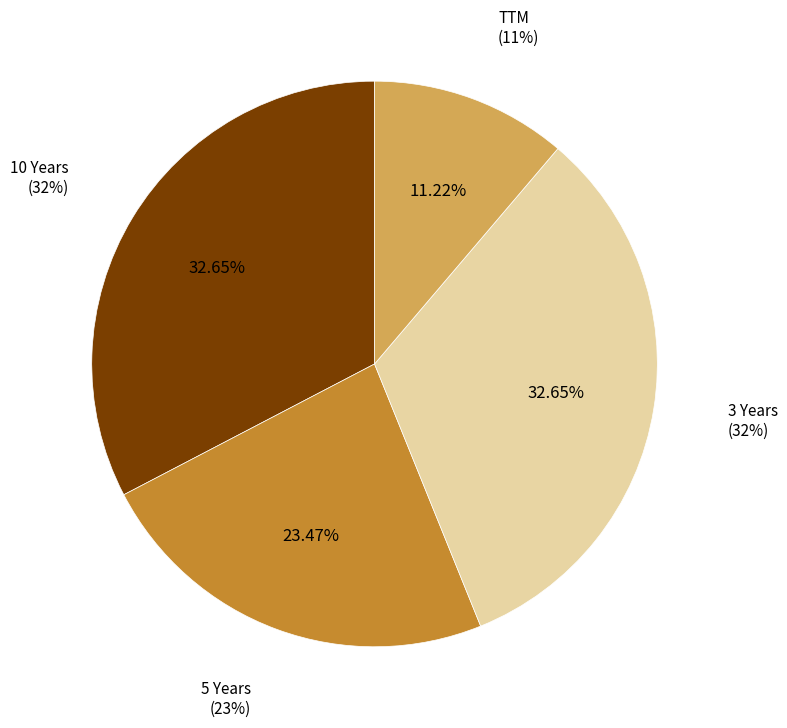

To the nearest percent, what is the difference between the largest and smallest slice percentages?

21%